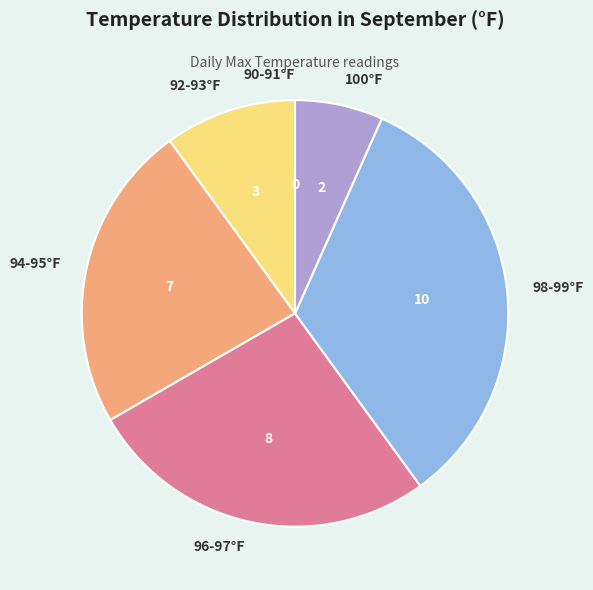

Which category has the biggest portion of the pie?

98-99°F